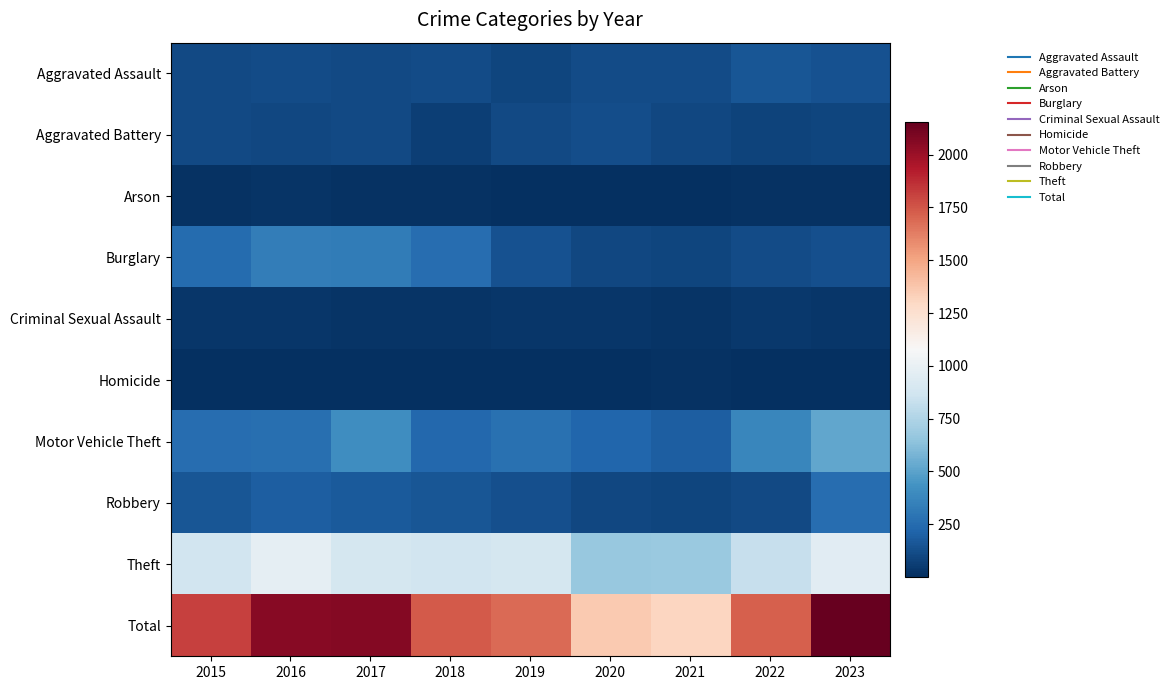

At 2022, list the series in order from smallest to largest.

Homicide, Arson, Criminal Sexual Assault, Aggravated Battery, Robbery, Burglary, Aggravated Assault, Motor Vehicle Theft, Theft, Total